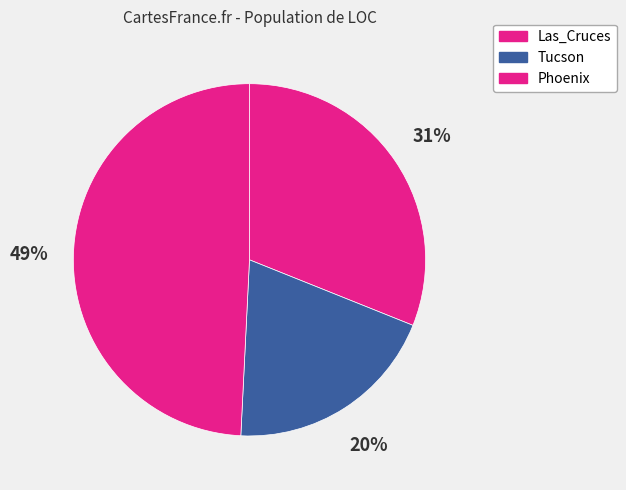

The Tucson slice represents 26% of the pie. True or false?

False